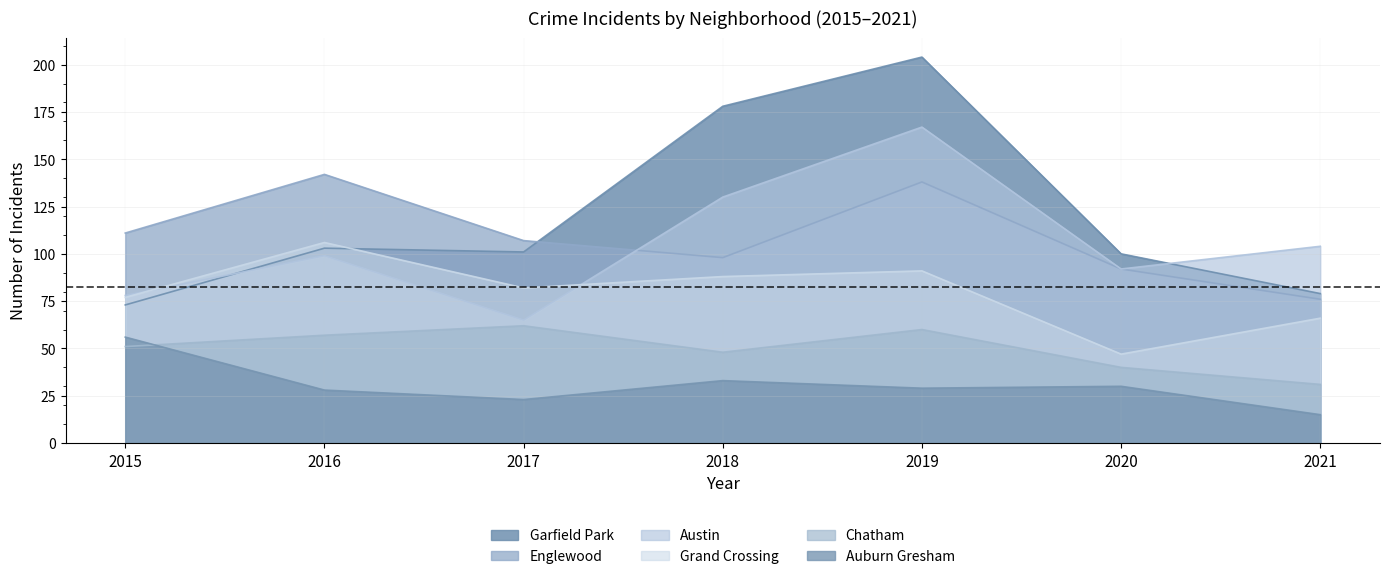

How many data points in Auburn Gresham are less than 29?

3